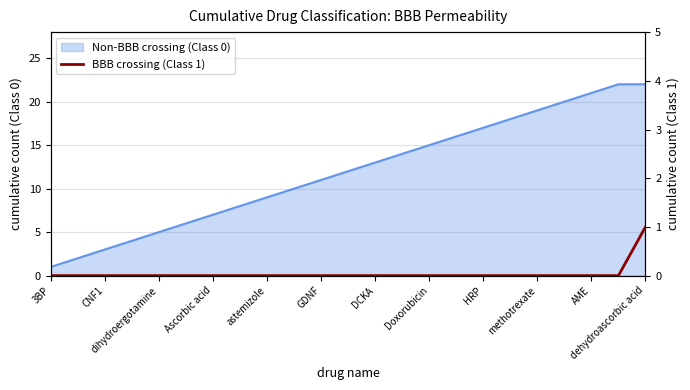

Rank the categories by value from lowest to highest.

3BP, CNF1, dihydroergotamine, Ascorbic acid, astemizole, GDNF, DCKA, Doxorubicin, HRP, methotrexate, AME, dehydroascorbic acid, 12, 13, 14, 15, 16, 17, 18, 19, 20, 21, 22